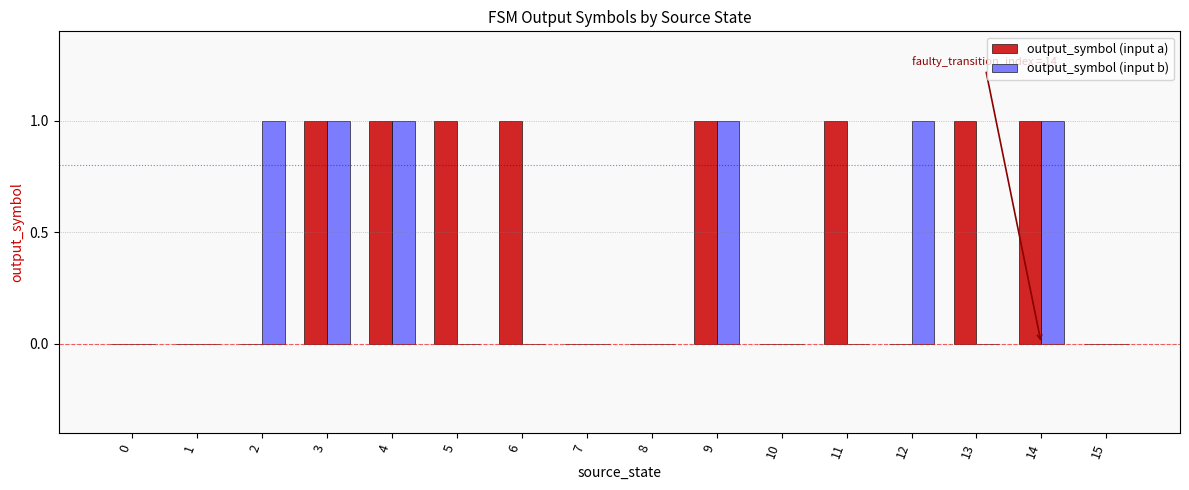

Count the output_symbol (input b) values in the range 0 to 1.

16